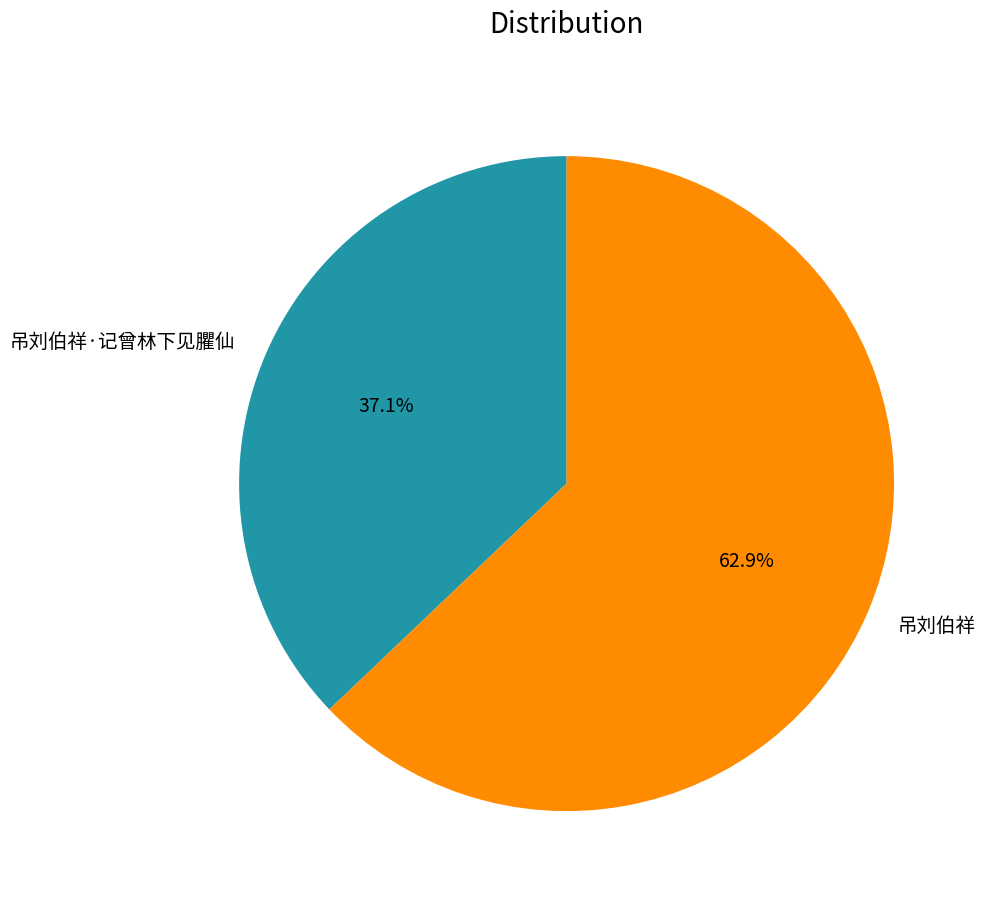

What percentage do 吊刘伯祥·记曾林下见臞仙 and 吊刘伯祥 together represent?

100.0%